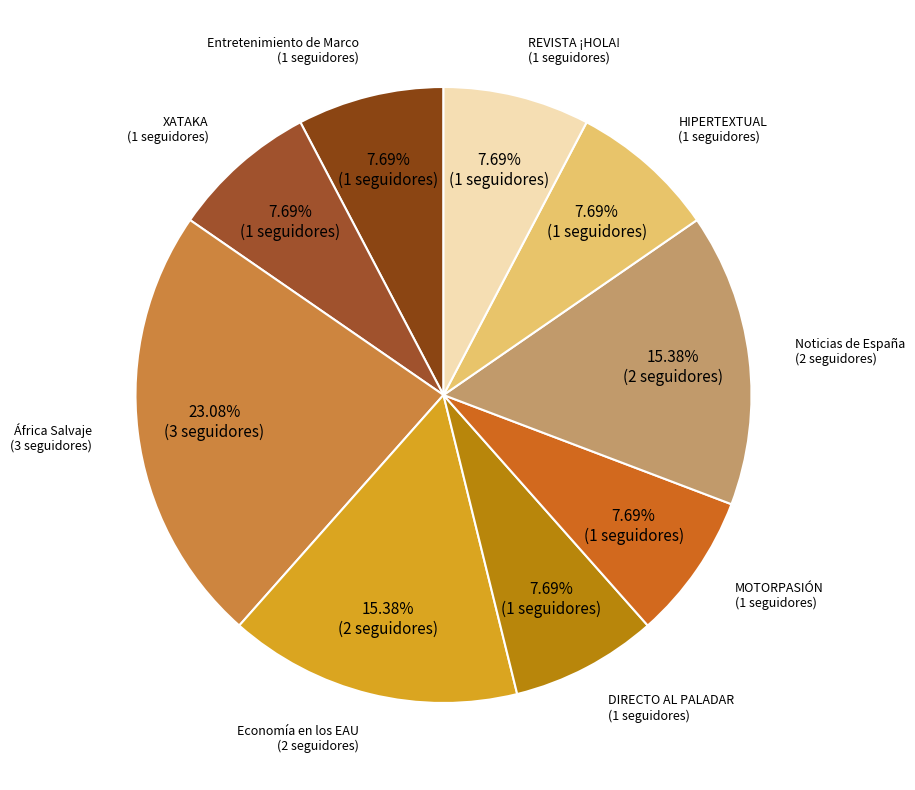

What is the largest slice in the pie chart?

África Salvaje